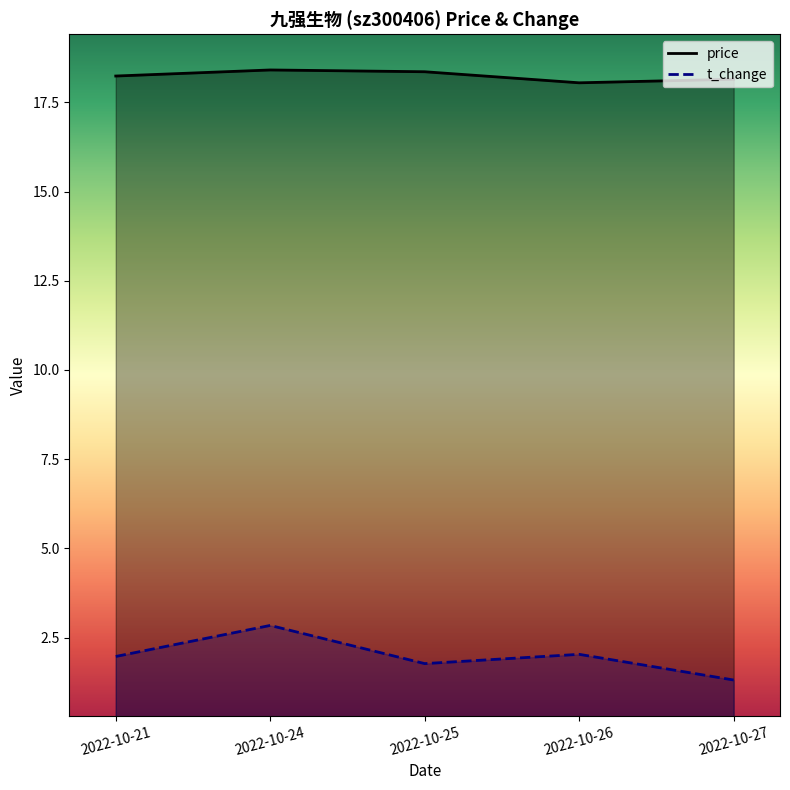

Is it true that price equals 11.4 at 2022-10-27?

False